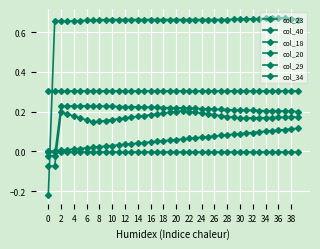

Is this an area chart (filled region under the line)?

No